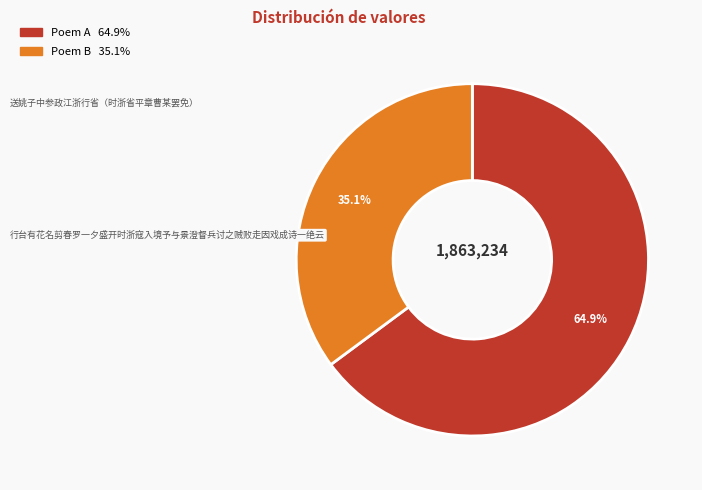

Is there a majority slice in this chart?

Yes